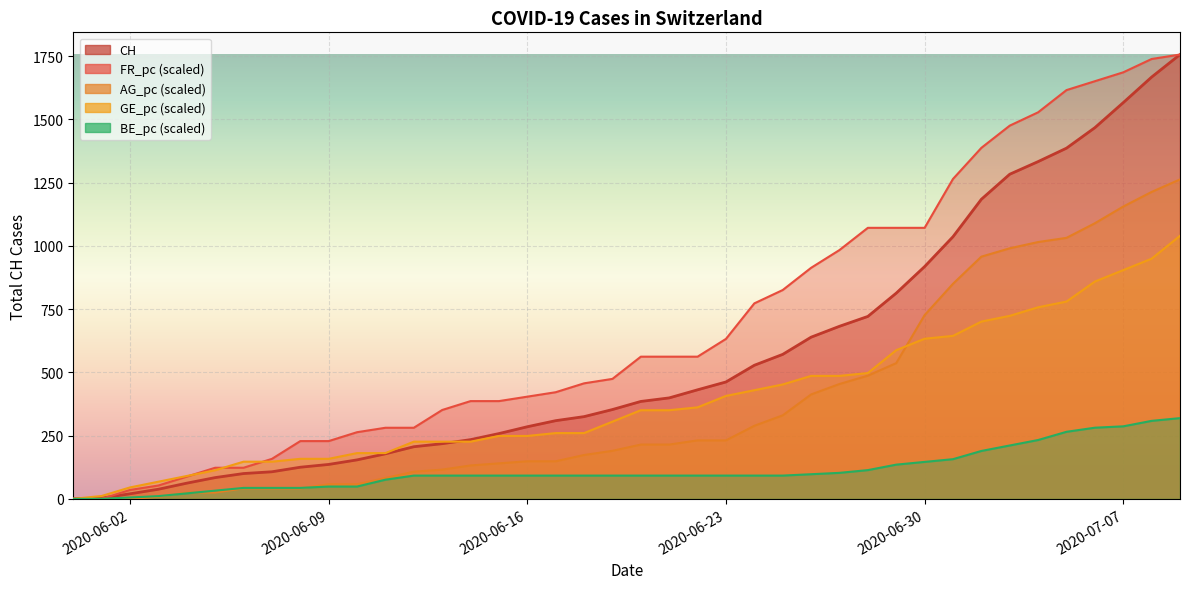

What is the difference between the maximum and minimum values in the GE_pc series?

1039.7